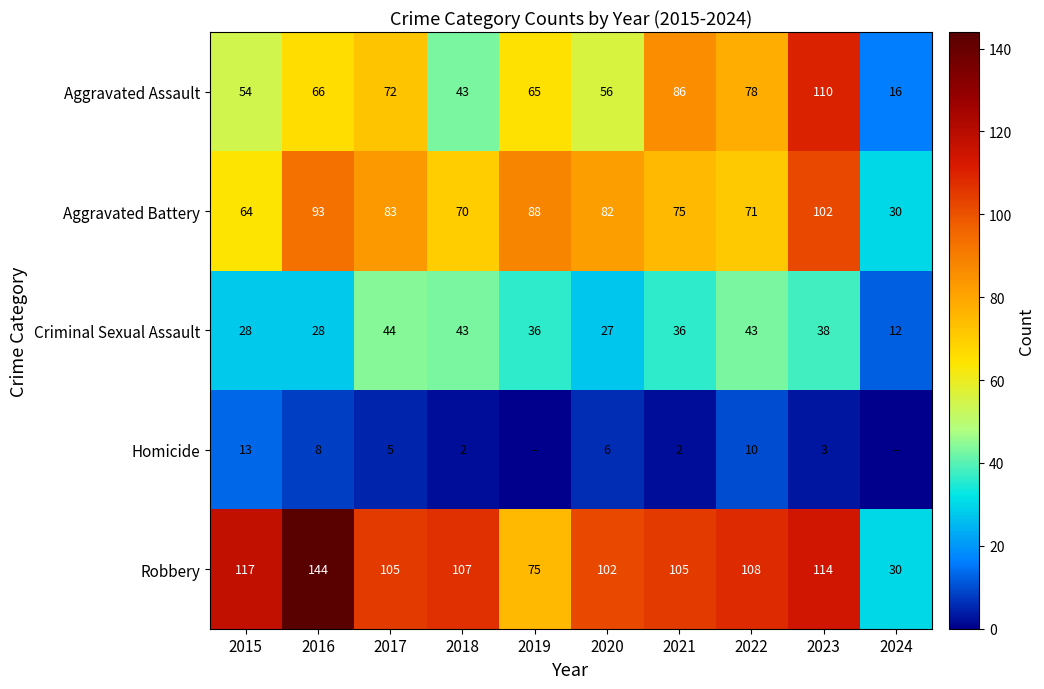

How many values in the Robbery series are below 107?

5